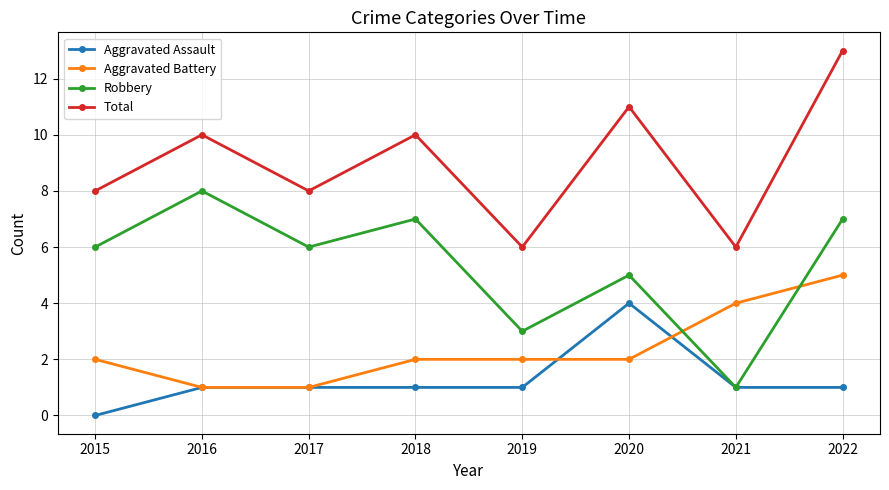

What is the approximate value of Aggravated Battery at 2020?

2